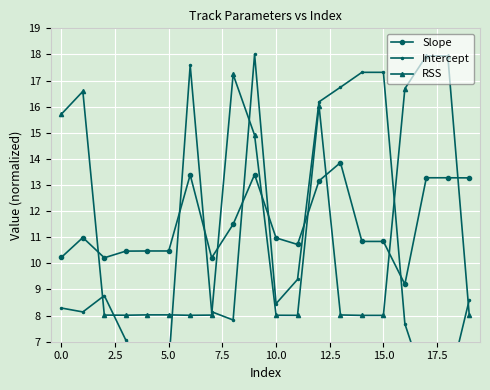

At which label does Slope first exceed 10?

0.0